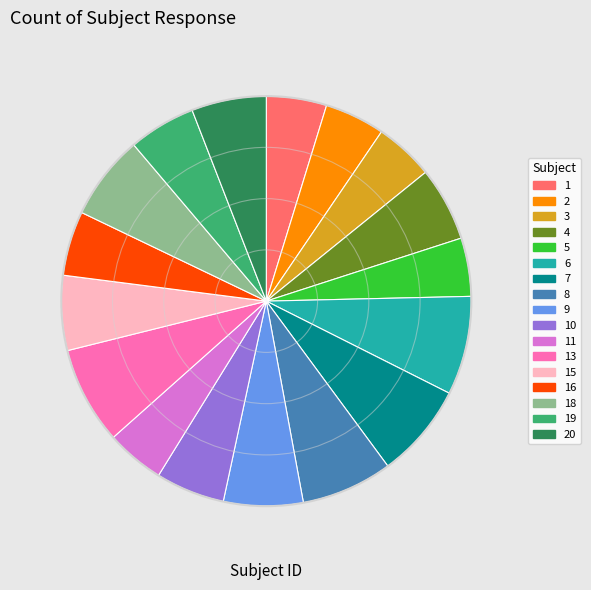

Is there any slice that represents more than half of the pie?

No